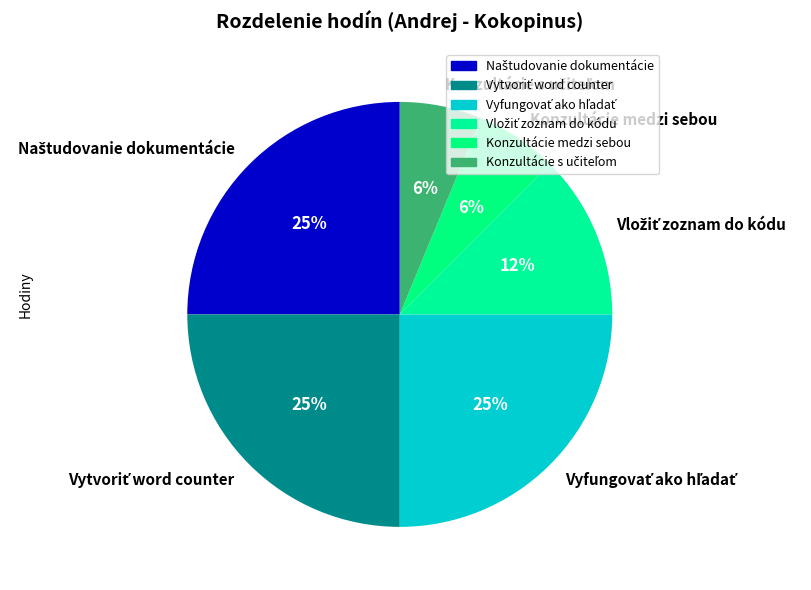

How many segments does this pie chart have?

6